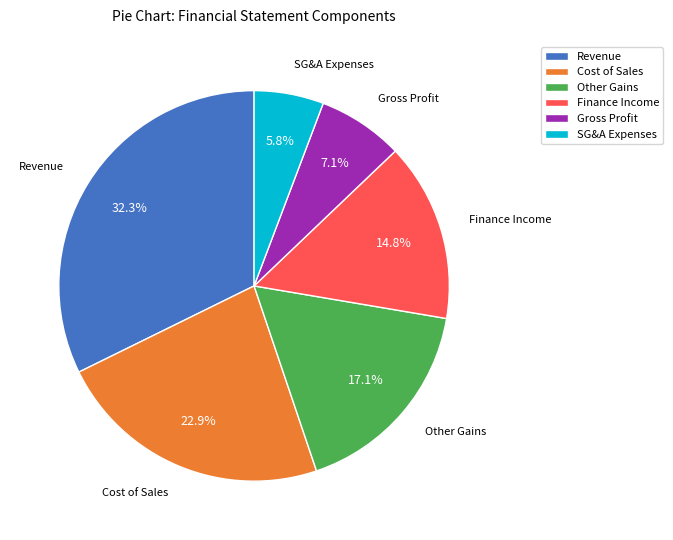

Does any single category account for the majority?

No